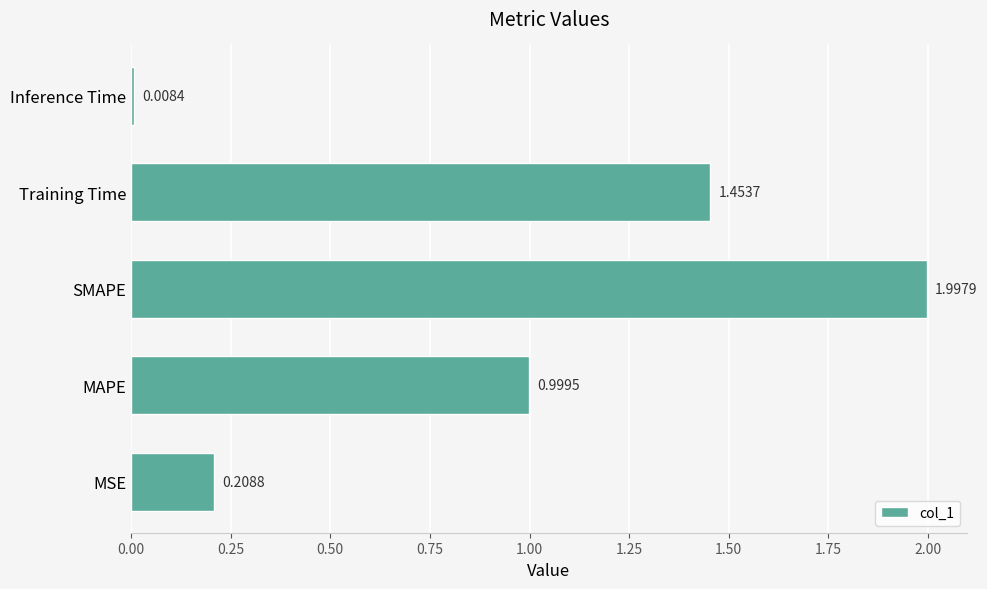

At which label is the value closest to 1?

MAPE